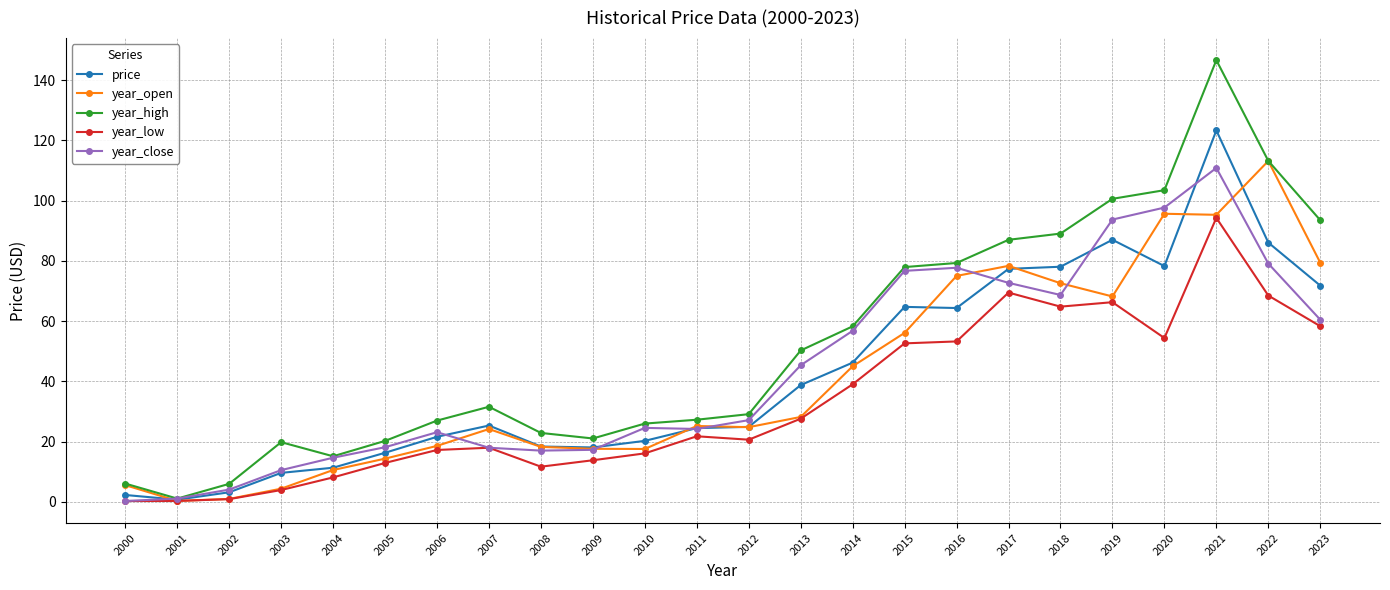

At which category does year_open reach its first local peak?

2007